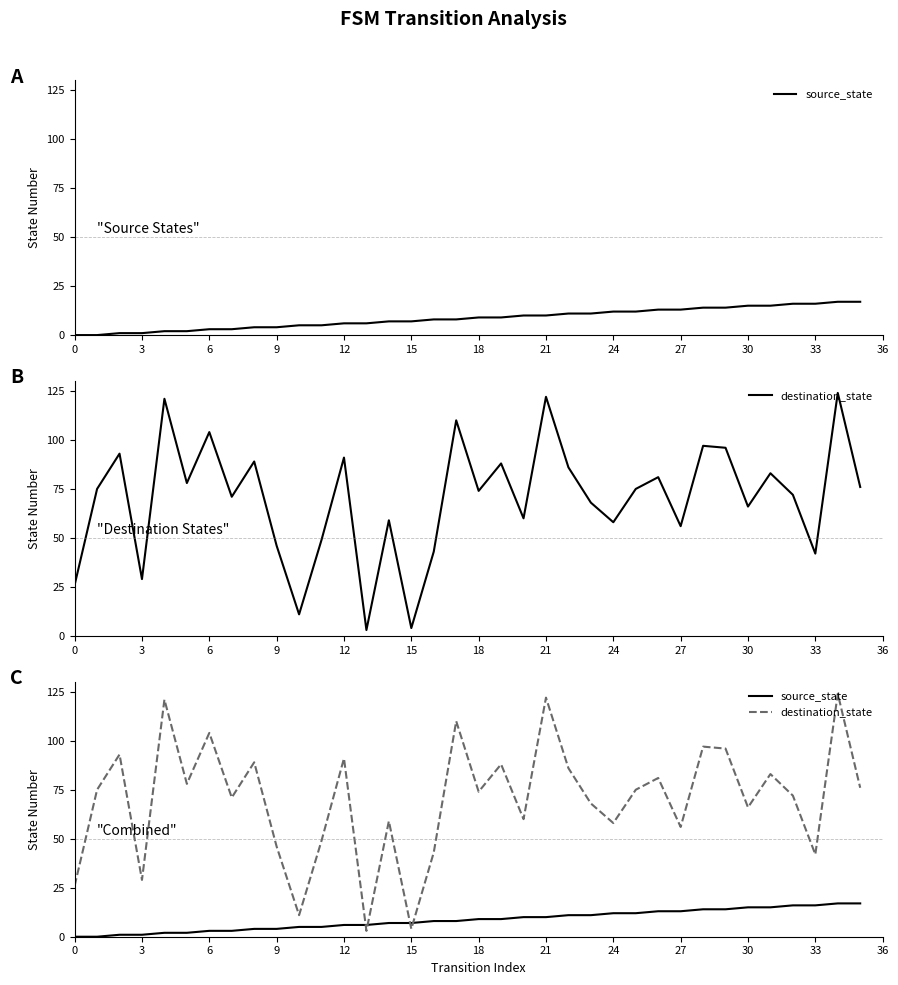

What is the difference between the destination_state values at 29 and 30?

30